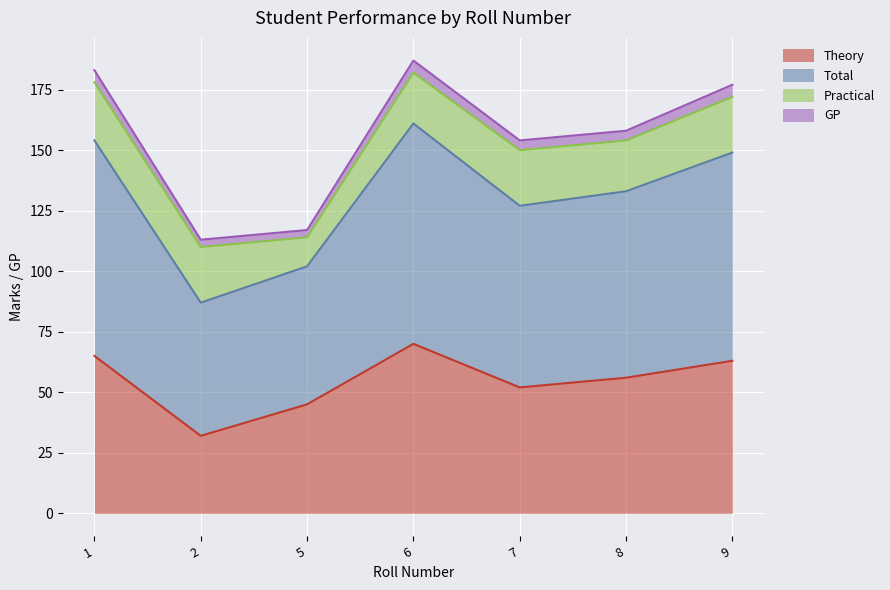

Does the chart display data point markers on the line(s)?

No